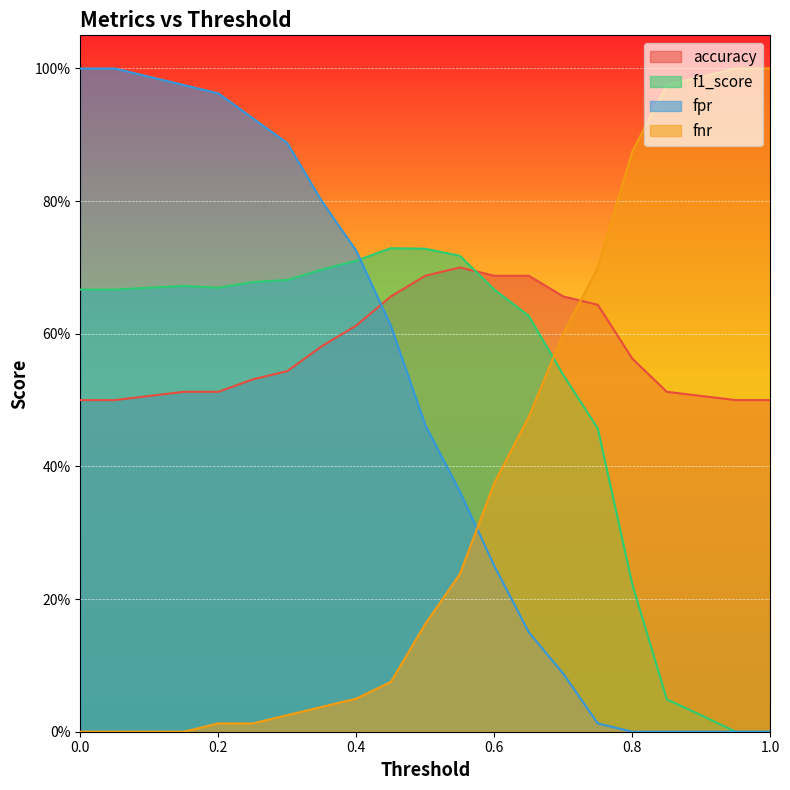

At which category does the chart reach its minimum across all series?

0.95